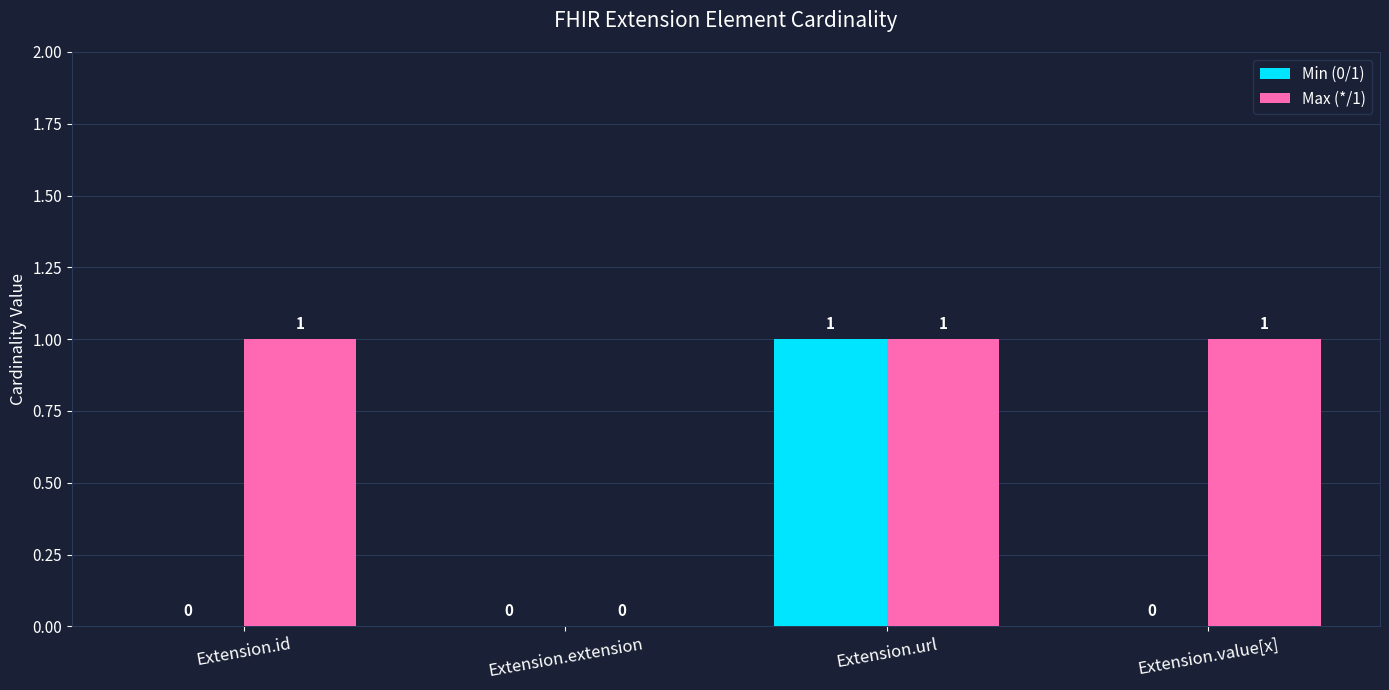

Read the Min (0/1) value at Extension.url.

1